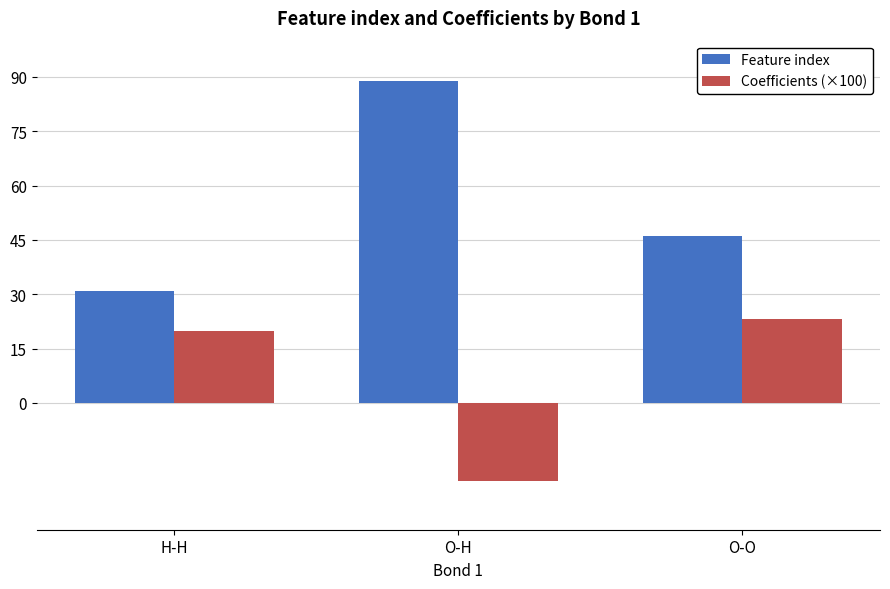

Reading left to right, what are all the values shown in this chart?

Feature index: H-H=31.0	O-H=89.0	O-O=46.0
Coefficients (×100): H-H=20.0	O-H=-21.6	O-O=23.2